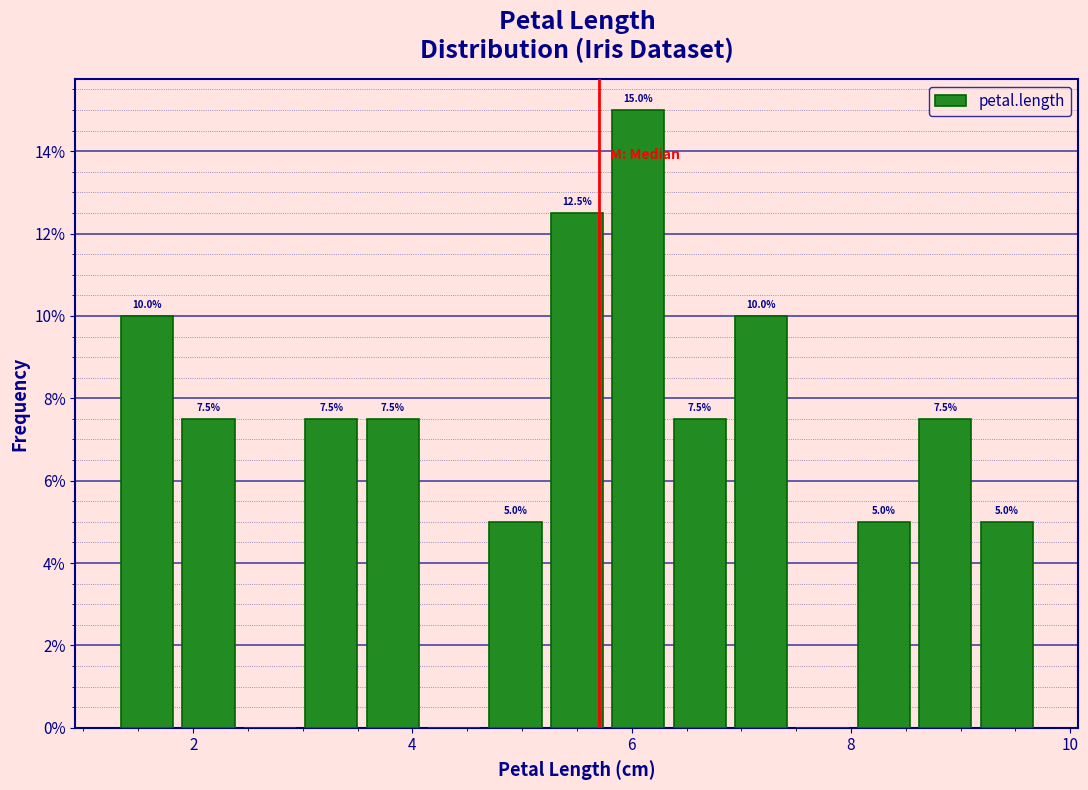

Read against the x-axis, roughly where is the centre of the tallest bar?

6.0